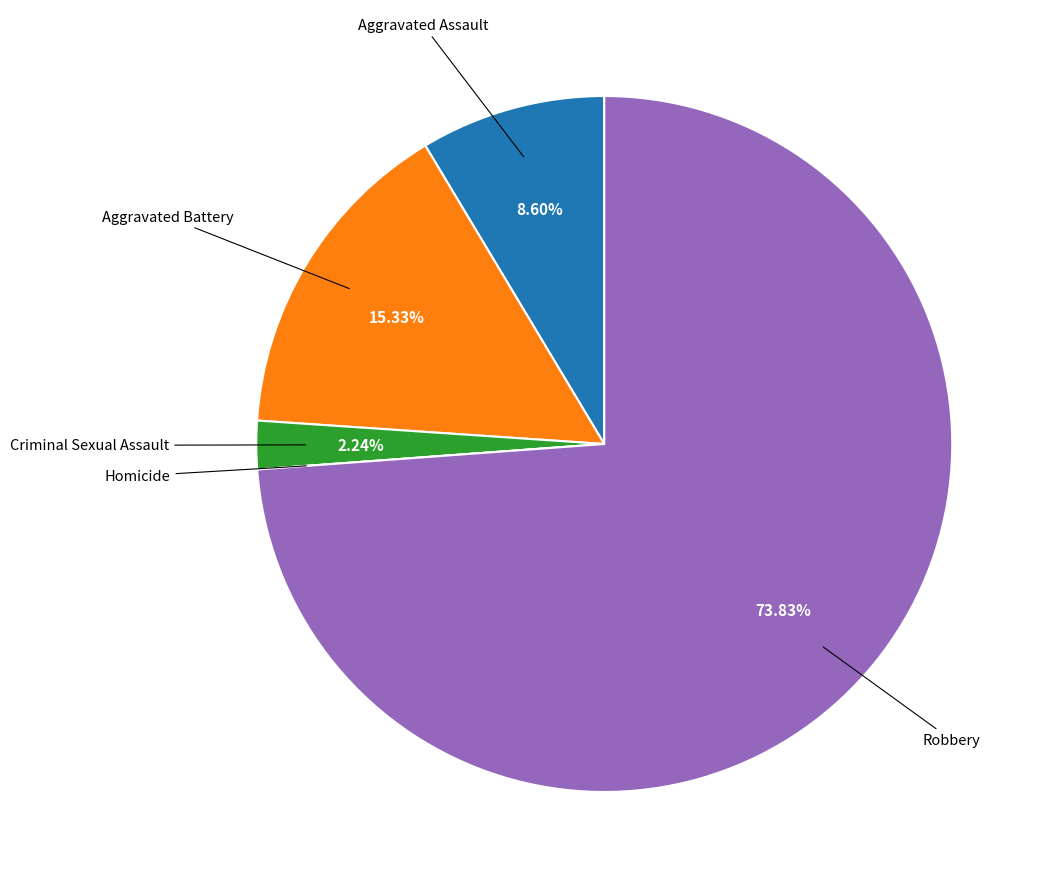

Is there a majority slice in this chart?

Yes